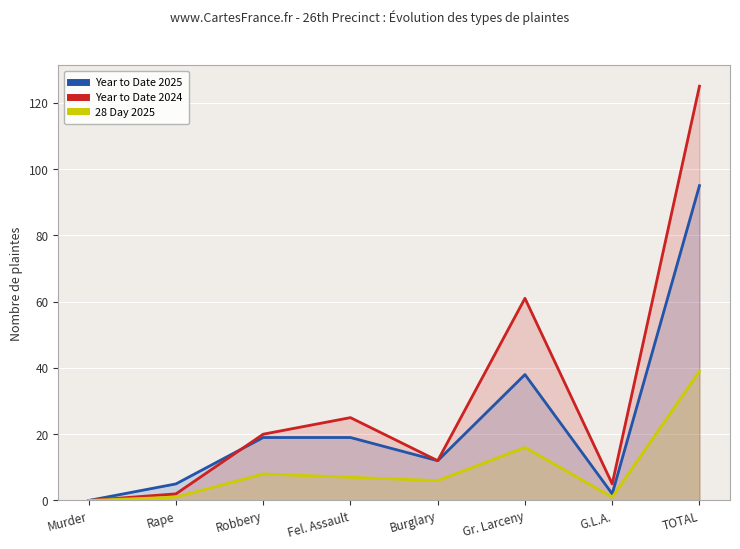

What is the label of the 4th point from the right?

Burglary